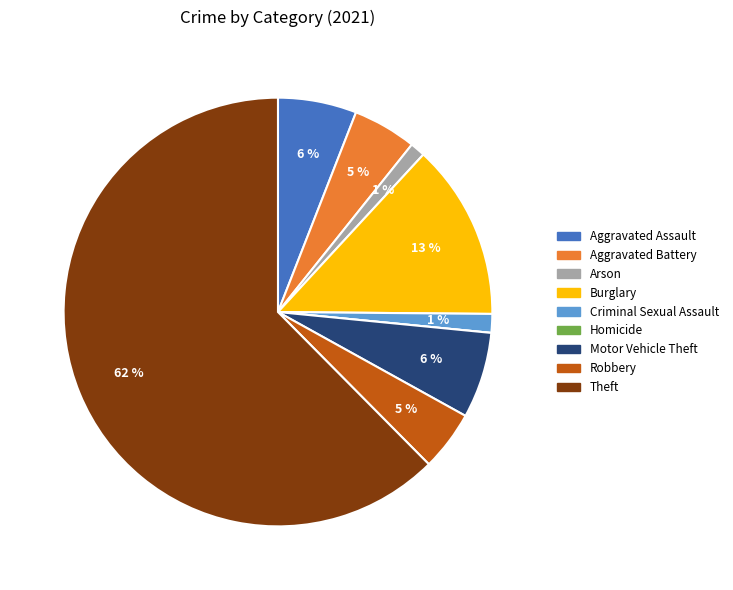

Which category has the biggest portion of the pie?

Theft